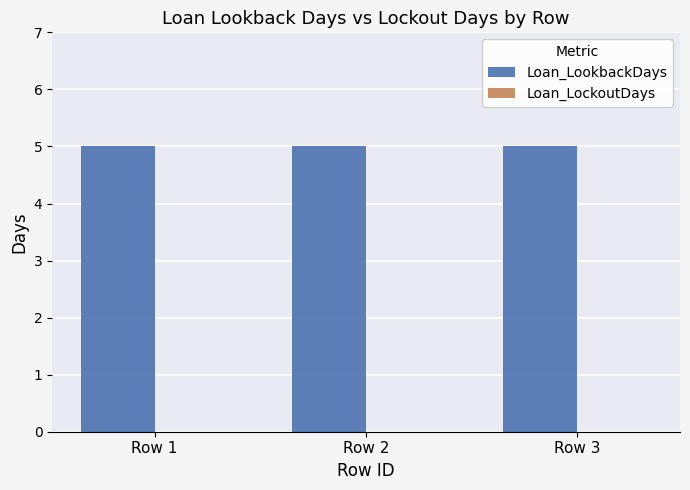

Reading left to right, transcribe all the data shown in this chart.

Loan_LookbackDays: Row 1=5	Row 2=5	Row 3=5
Loan_LockoutDays: Row 1=0	Row 2=0	Row 3=0